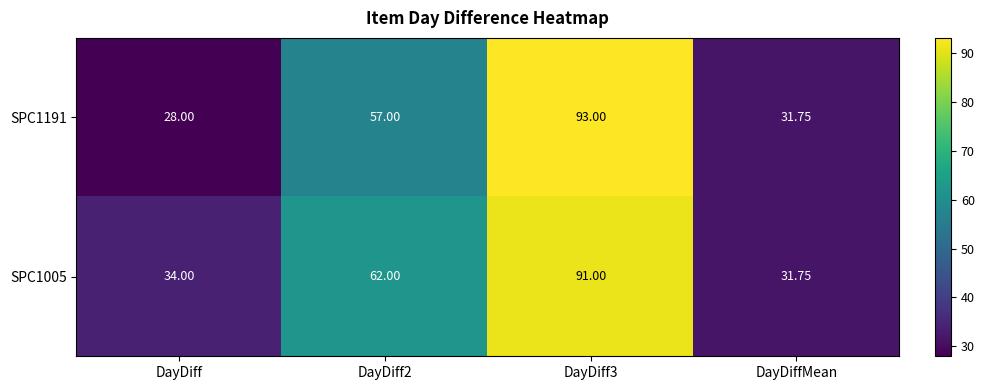

Which label corresponds to the smallest value in the chart?

DayDiff